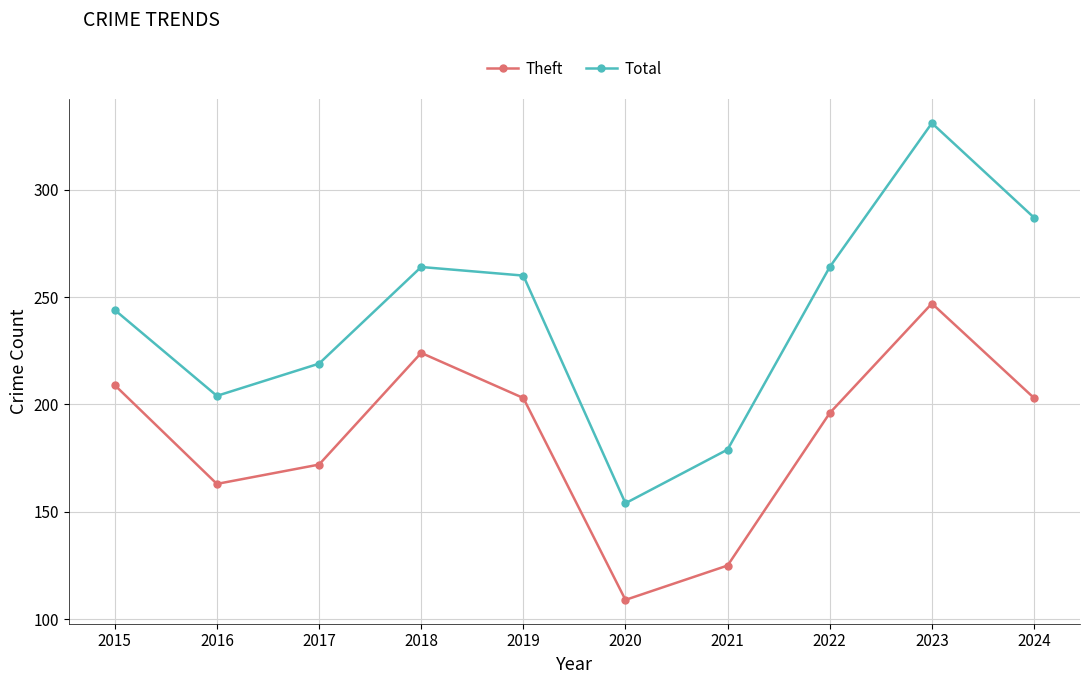

How many interior local valleys does the Theft series have?

2